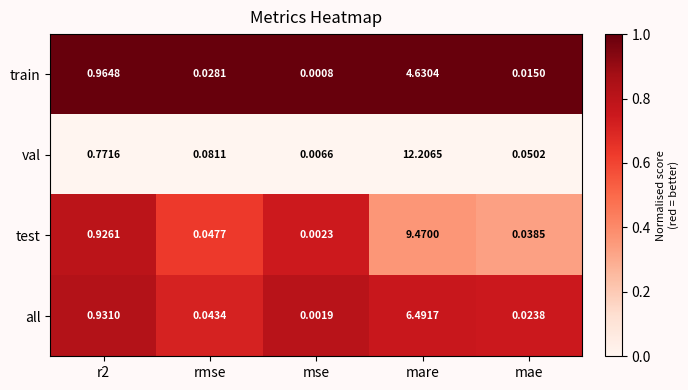

Which series has the largest total across all categories?

val